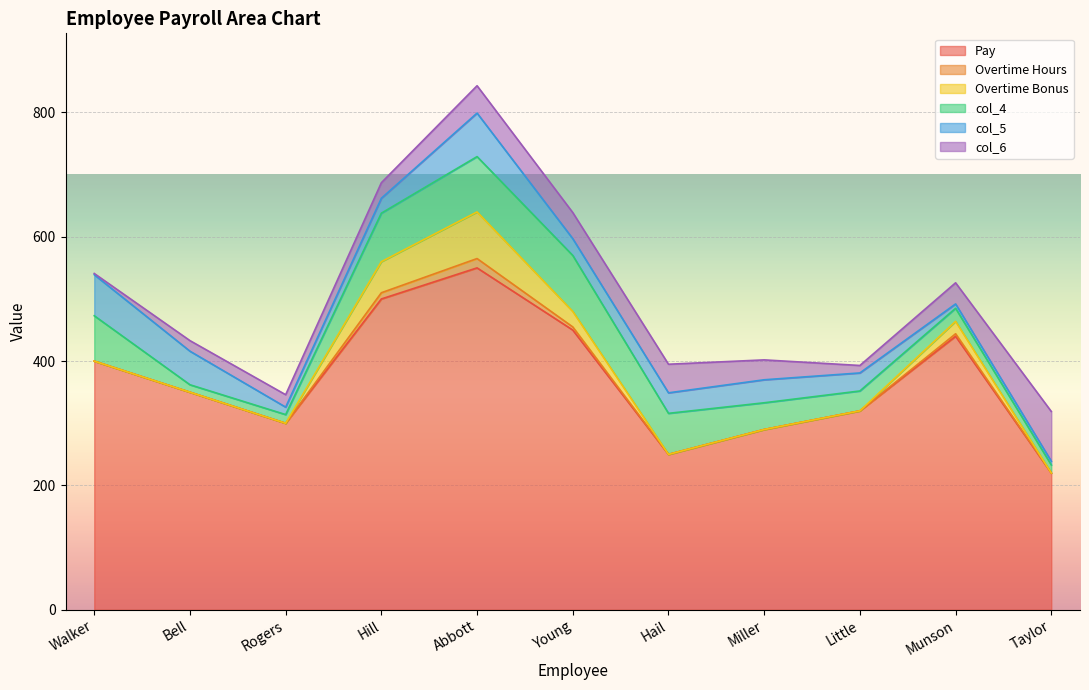

Which series ends up on top after the final intersection of Overtime Bonus and col_6?

col_6